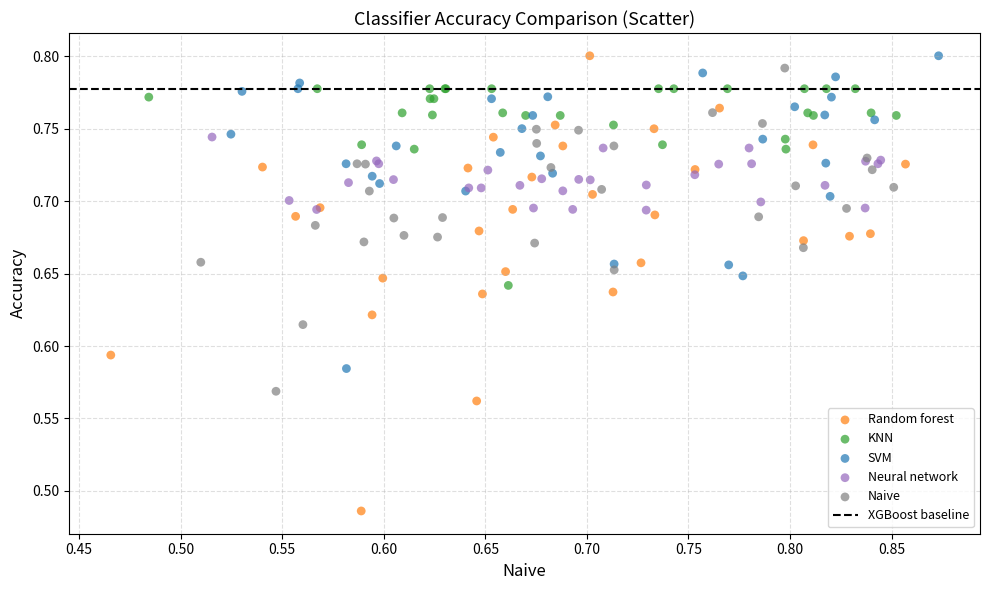

Which series has the largest Y range (max minus min)?

Random forest